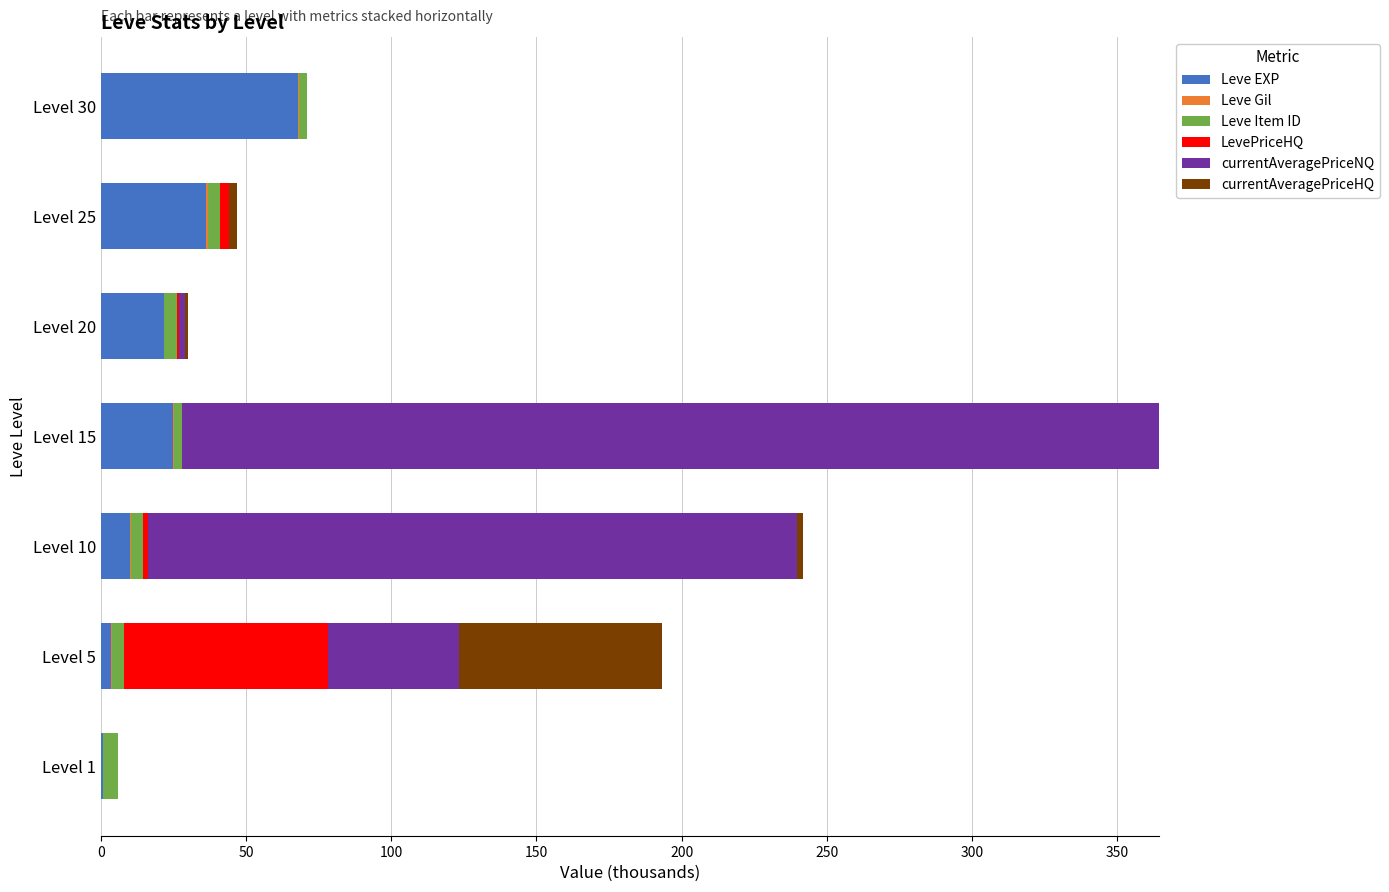

What is the maximum value for Leve EXP?

67.7